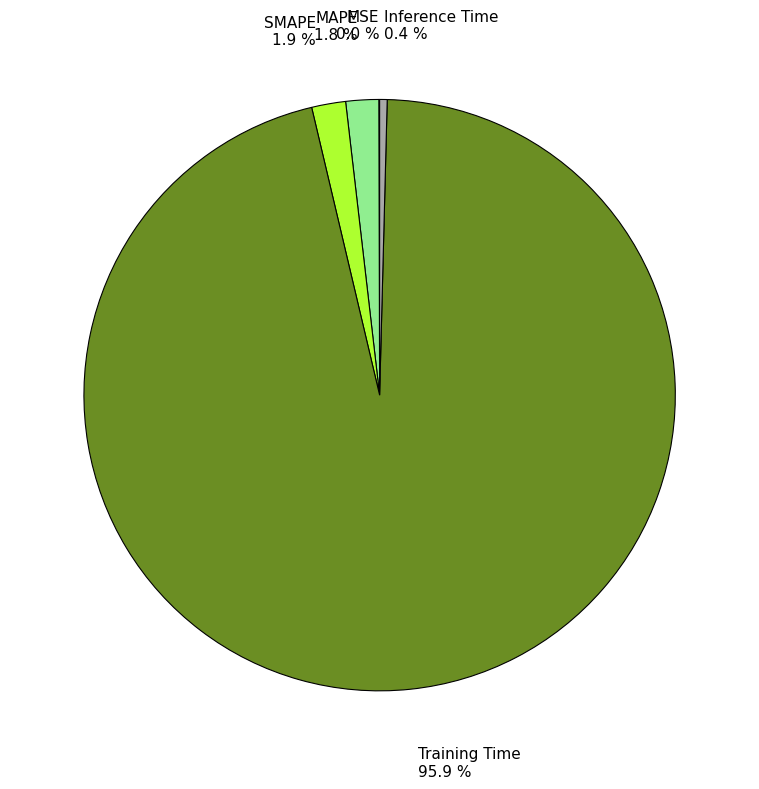

Is there any slice that represents more than half of the pie?

Yes